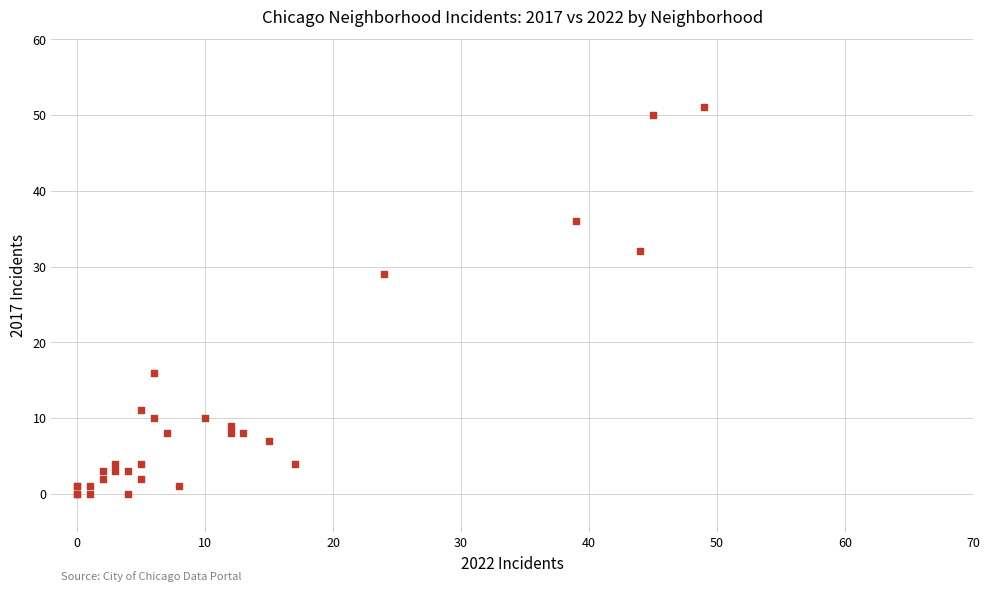

What Y value in the scatter plot is closest to 25?

29